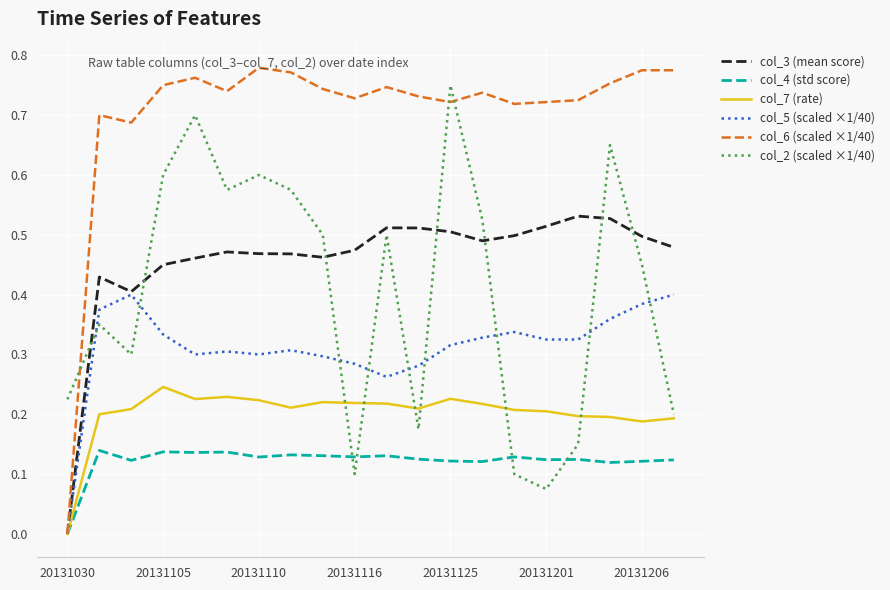

Does the chart have visible grid lines?

Yes